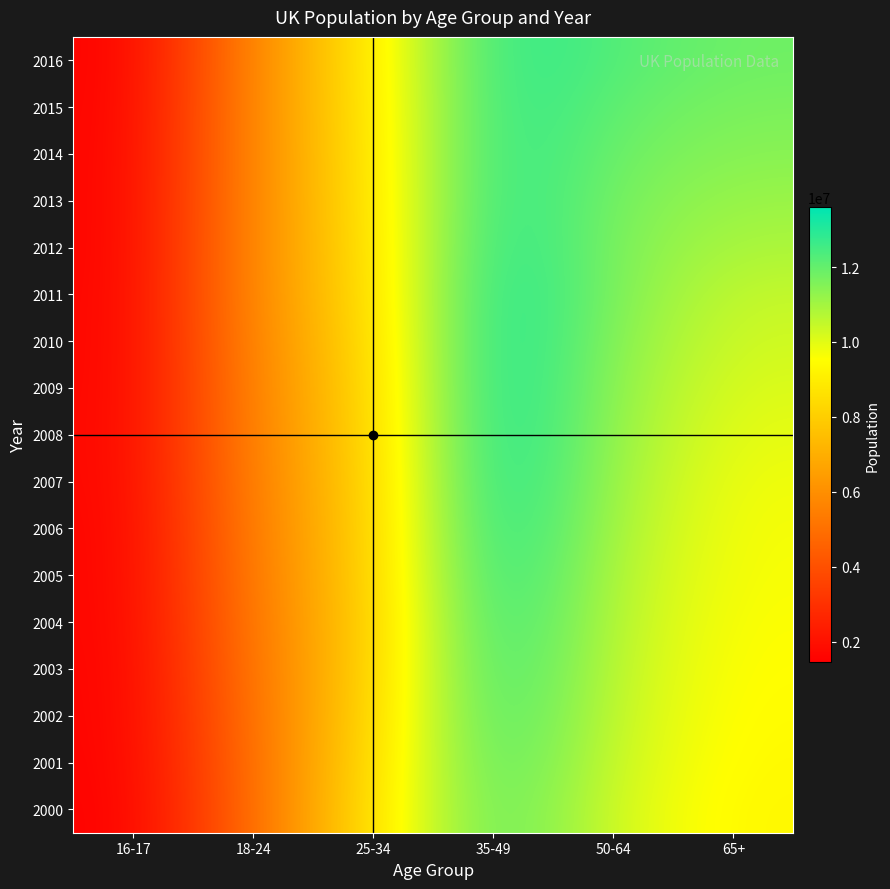

Reading left to right, list all the values displayed in this chart.

2000: 16-17=1446914	18-24=4936695	25-34=8645815	35-49=12413807	50-64=10175585	65+=9307797
2001: 16-17=1493865	18-24=5009515	25-34=8474495	35-49=12601911	50-64=10297259	65+=9372838
2002: 16-17=1518215	18-24=5128843	25-34=8276332	35-49=12809094	50-64=10404031	65+=9429824
2003: 16-17=1524606	18-24=5265847	25-34=8113586	35-49=12986696	50-64=10498092	65+=9489469
2004: 16-17=1549620	18-24=5388444	25-34=8007835	35-49=13145667	50-64=10597937	65+=9549593
2005: 16-17=1563489	18-24=5495065	25-34=8032386	35-49=13313606	50-64=10706660	65+=9614948
2006: 16-17=1564575	18-24=5590349	25-34=8027854	35-49=13455959	50-64=10863124	65+=9654253
2007: 16-17=1598748	18-24=5687189	25-34=8049286	35-49=13560722	50-64=11002849	65+=9742975
2008: 16-17=1612589	18-24=5750225	25-34=8131132	35-49=13592920	50-64=11131372	65+=9893628
2009: 16-17=1590056	18-24=5794950	25-34=8208619	35-49=13585560	50-64=11248866	65+=10071808
2010: 16-17=1574728	18-24=5869326	25-34=8321891	35-49=13535272	50-64=11381972	65+=10262727
2011: 16-17=1563300	18-24=5942479	25-34=8463101	35-49=13435526	50-64=11539673	65+=10458186
2012: 16-17=1540437	18-24=5948371	25-34=8558010	35-49=13289289	50-64=11544432	65+=10840946
2013: 16-17=1545011	18-24=5901013	25-34=8677713	35-49=13149769	50-64=11641718	65+=11131841
2014: 16-17=1533948	18-24=5884108	25-34=8748803	35-49=13057268	50-64=11812583	65+=11406821
2015: 16-17=1513008	18-24=5878472	25-34=8822757	35-49=13009047	50-64=12017718	65+=11611167
2016: 16-17=1490414	18-24=5828999	25-34=8918811	35-49=12972749	50-64=12232899	65+=11814085